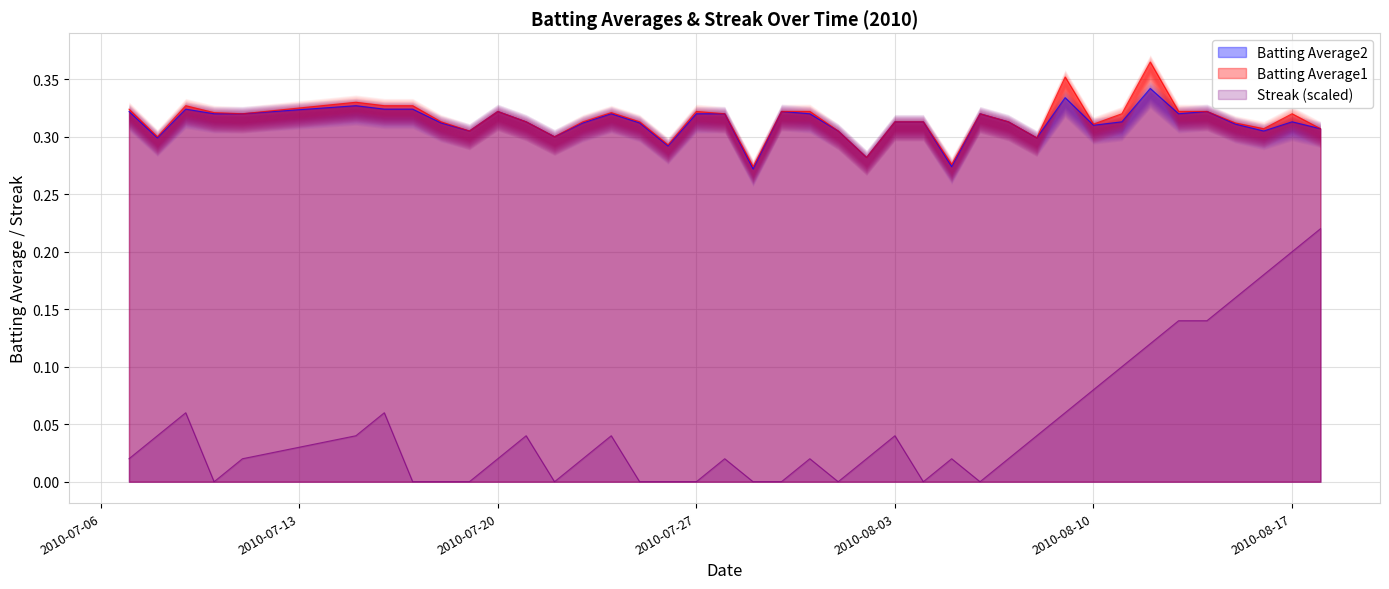

What is the greatest value displayed?

0.4